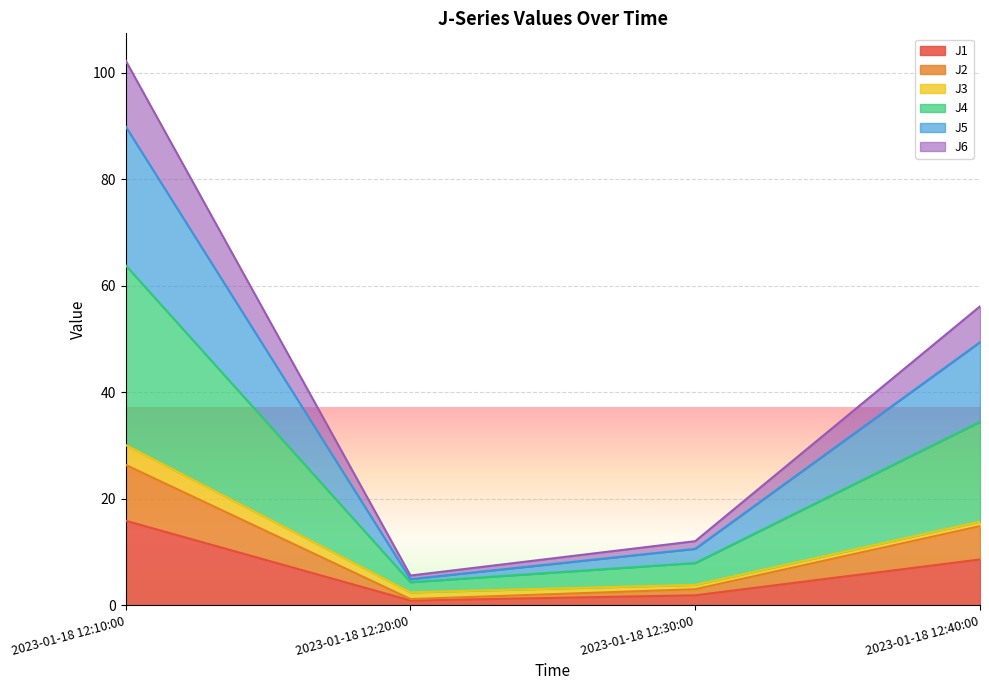

What is the label of the 1st point from the left?

2023-01-18 12:10:00